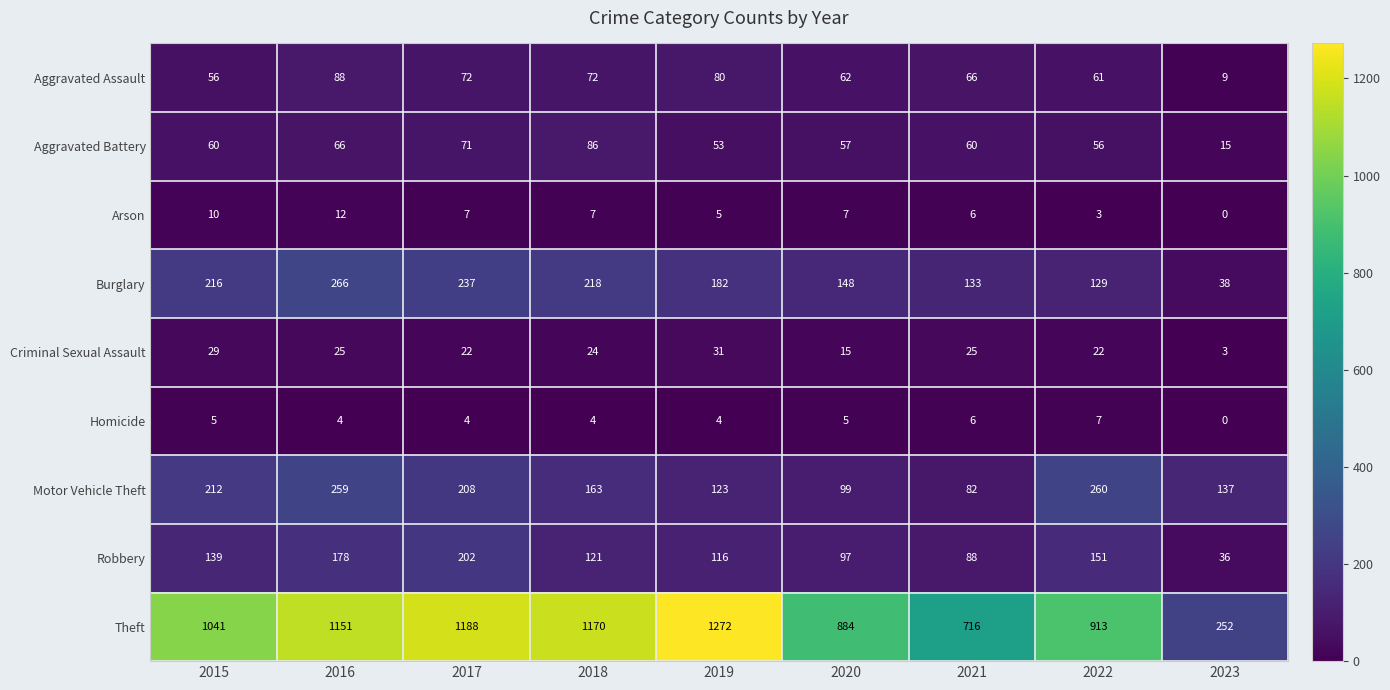

Which label corresponds to the largest value in the chart?

2019